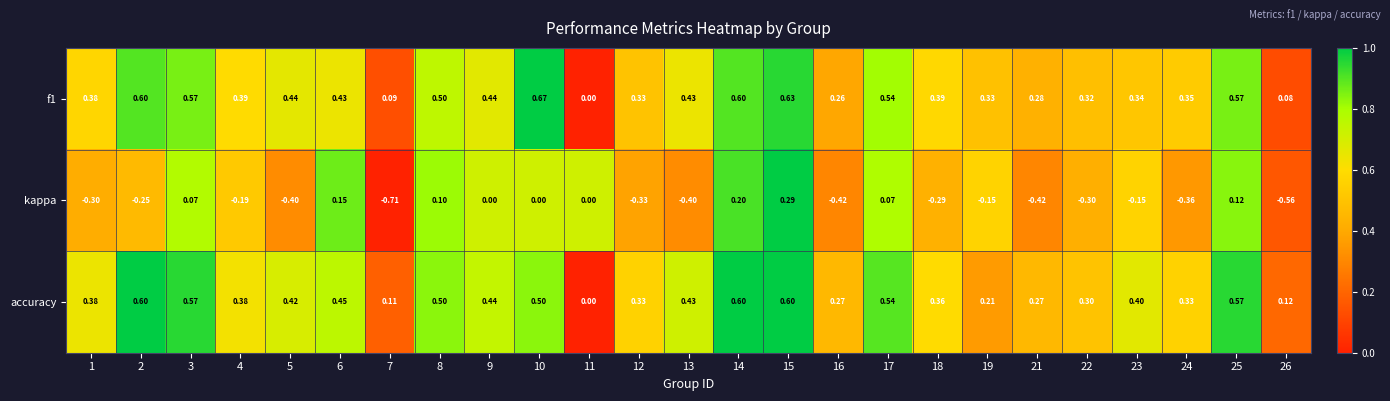

Is the value of kappa at 21 greater than the value of f1 at 8?

No